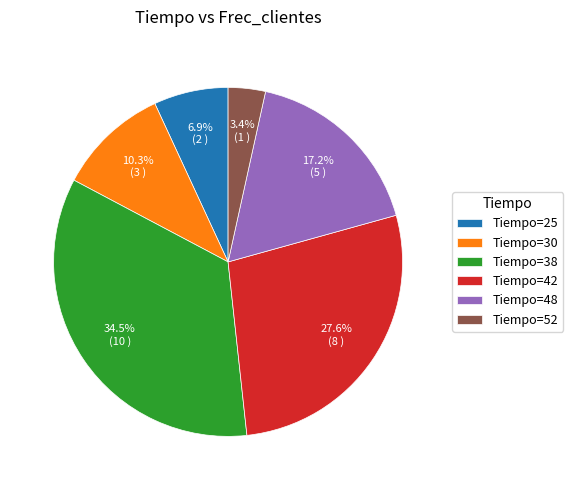

What percentage do Tiempo=48 and Tiempo=25 together represent?

24.1%